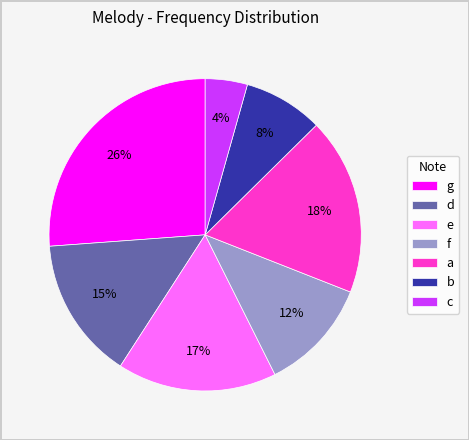

How many segments does this pie chart have?

7